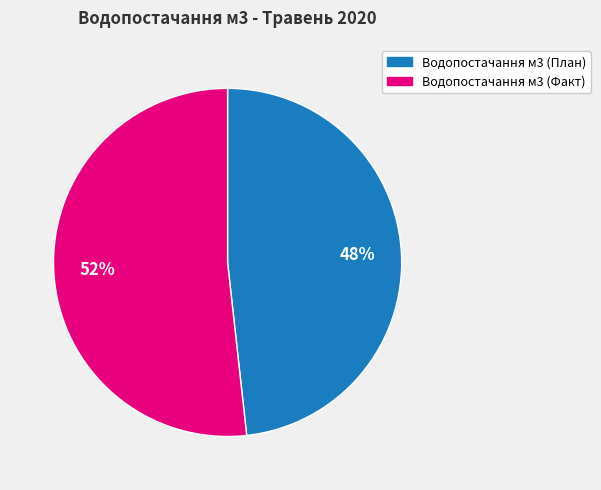

Approximately how many times larger is the value at Водопостачання м3 (План) compared to Водопостачання м3 (Факт)?

0.9